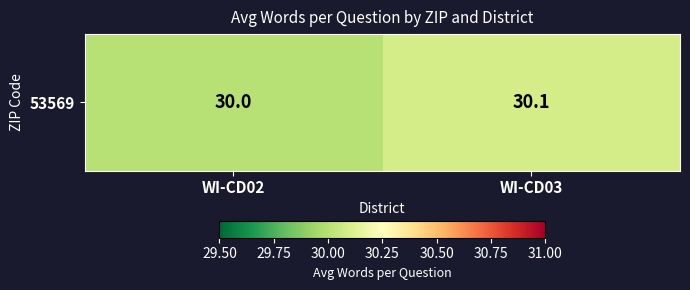

List the labels in order of value, smallest first.

WI-CD02, WI-CD03